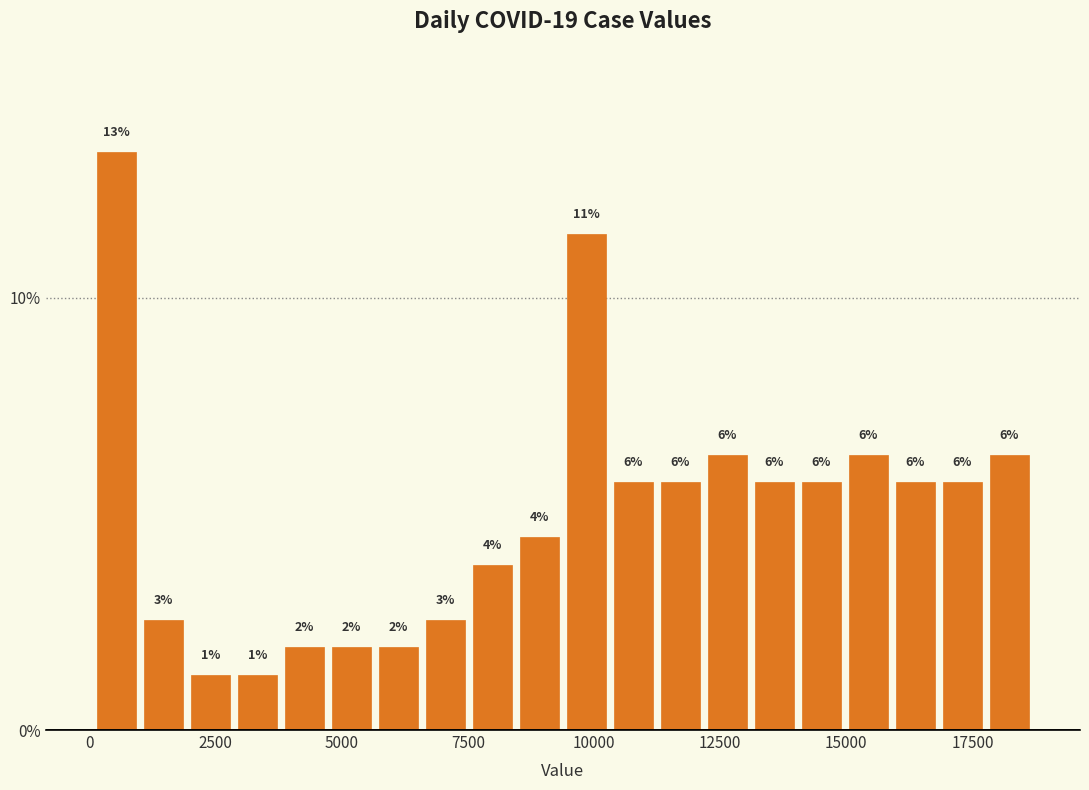

Around what value on the x-axis is the tallest bar? Give the approximate position of its centre, as read against the axis.

500